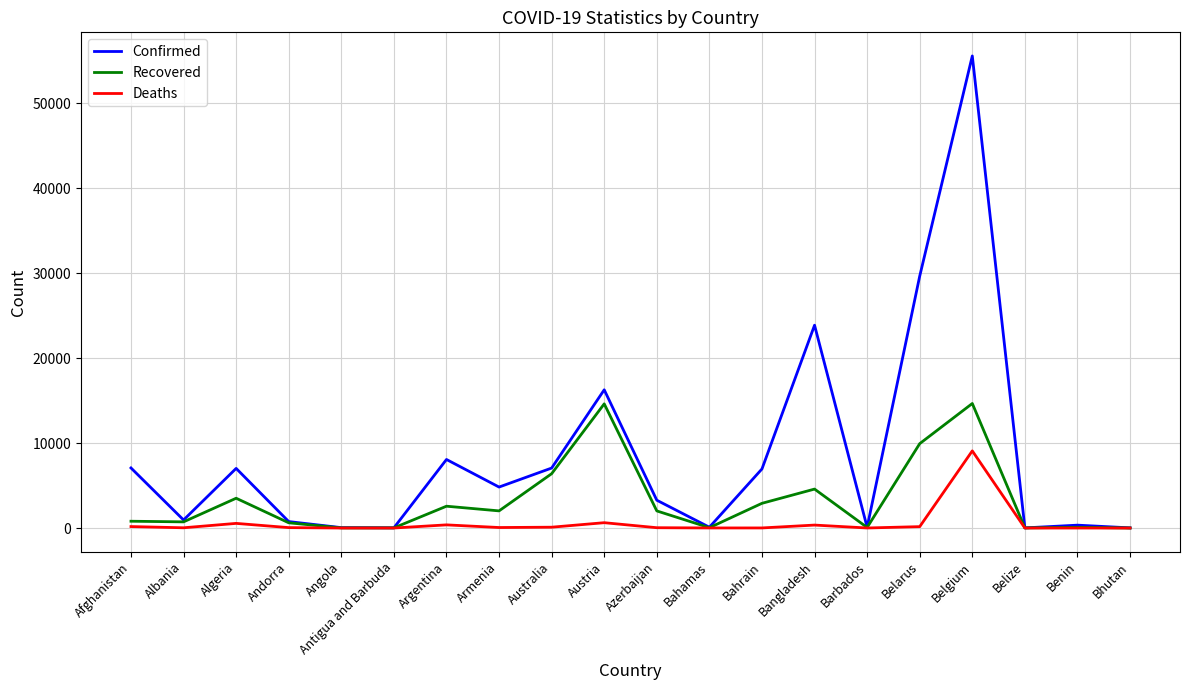

Where is the first local maximum for Deaths?

Algeria